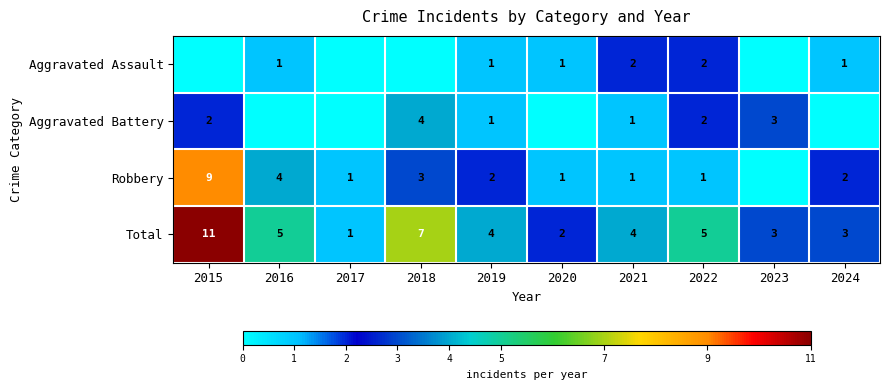

What is the sum of the Total values at 2021 and 2017?

5